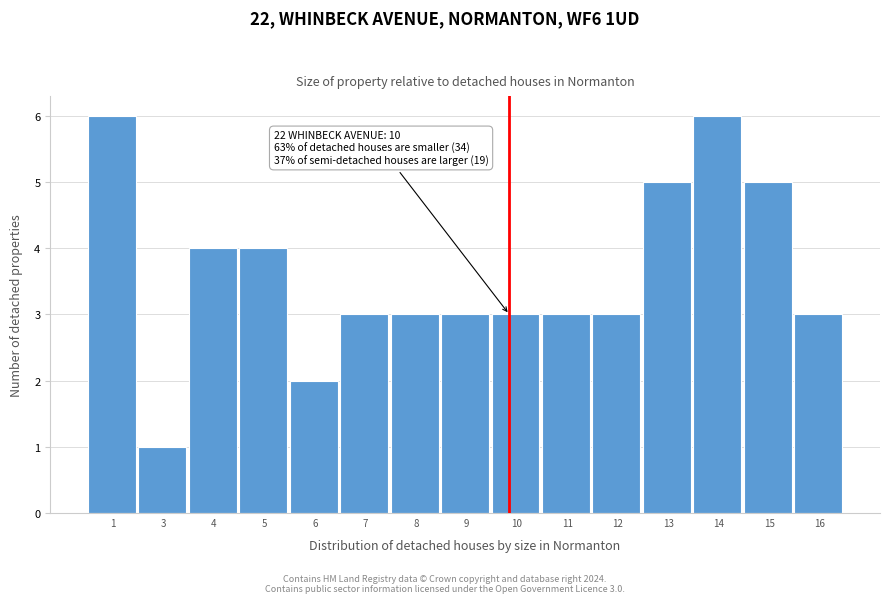

Reading left to right, what are all the values shown in this chart?

1=6	3=1	4=4	5=4	6=2	7=3	8=3	9=3	10=3	11=3	12=3	13=5	14=6	15=5	16=3